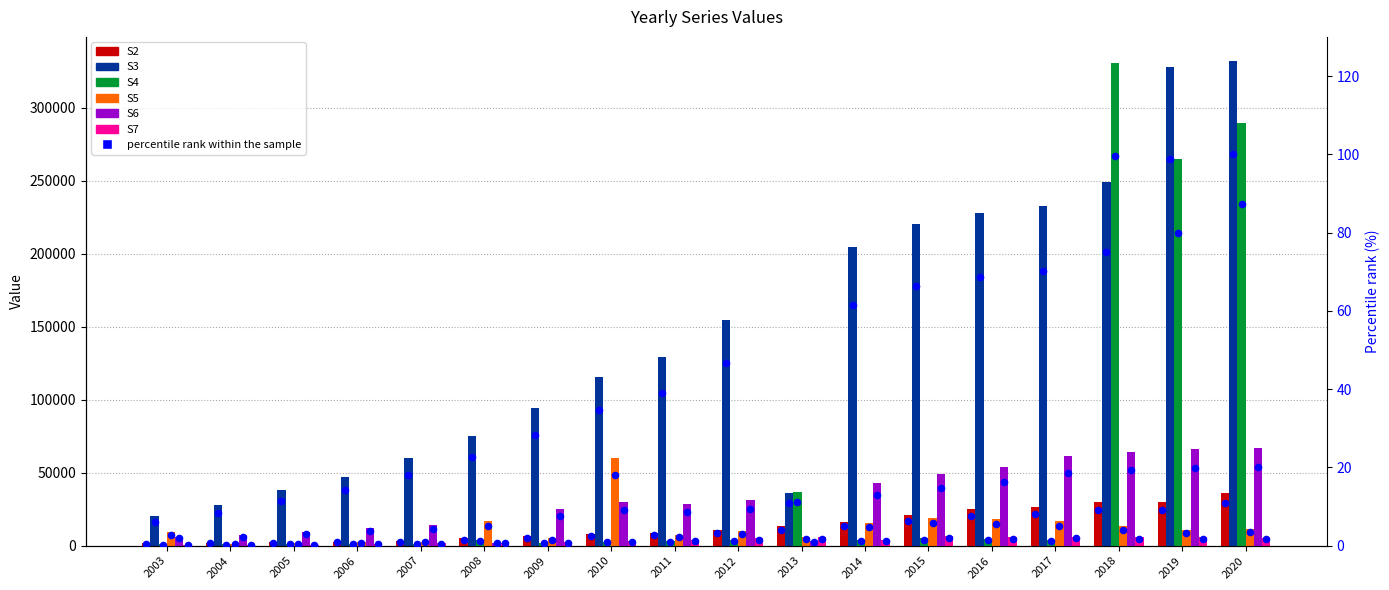

At how many categories does at least one series exceed 218070?

6